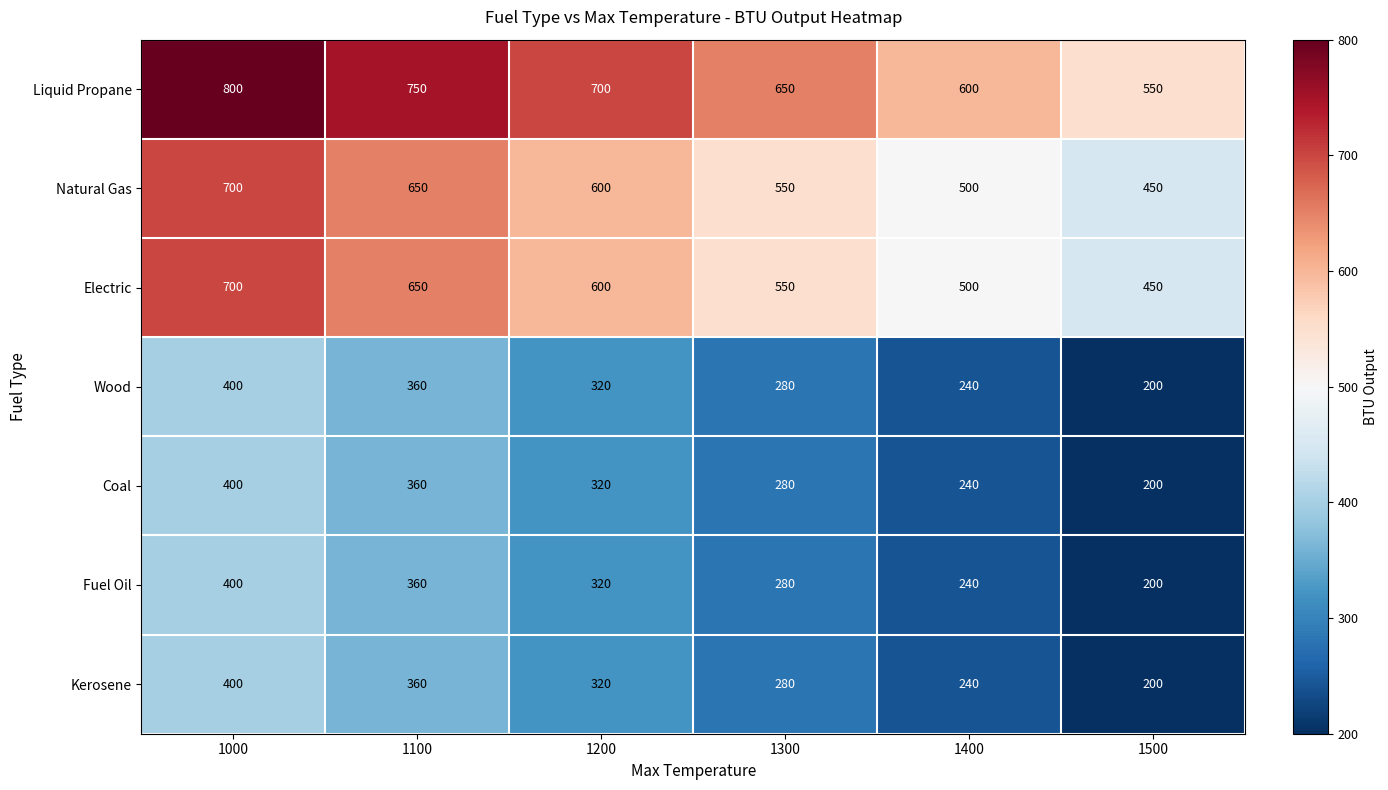

At how many categories does at least one series exceed 221?

6